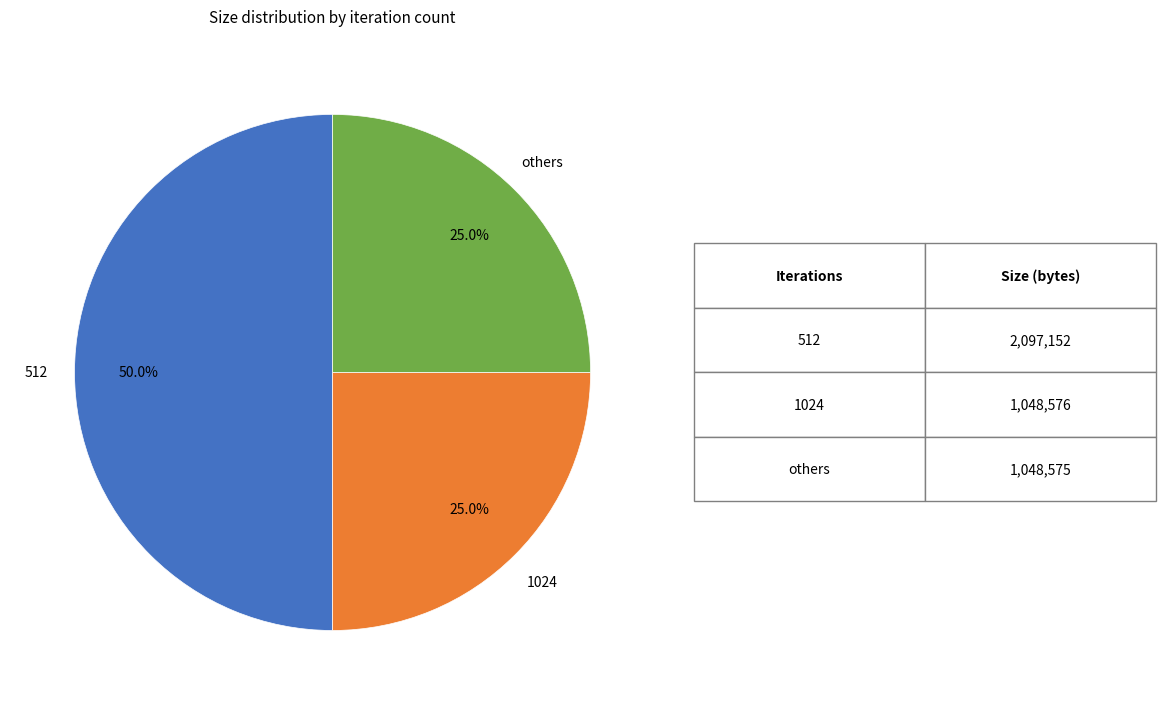

To the nearest percent, what is the difference between the largest and smallest slice percentages?

25%